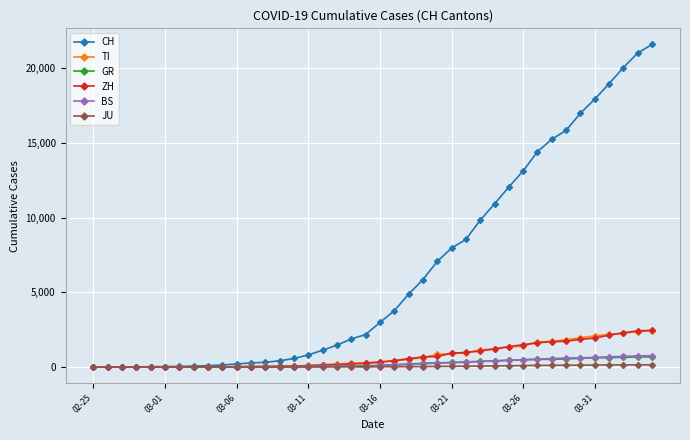

What is the average value of the JU series?

49